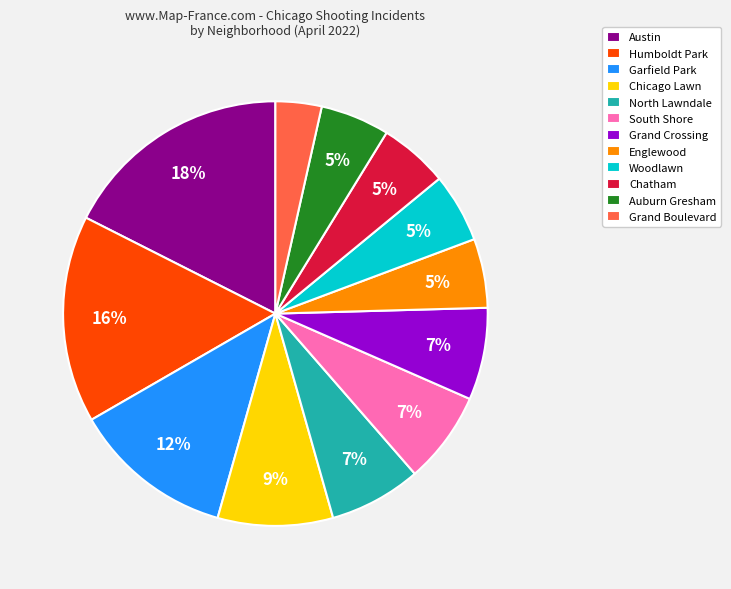

Which category has the biggest portion of the pie?

Austin